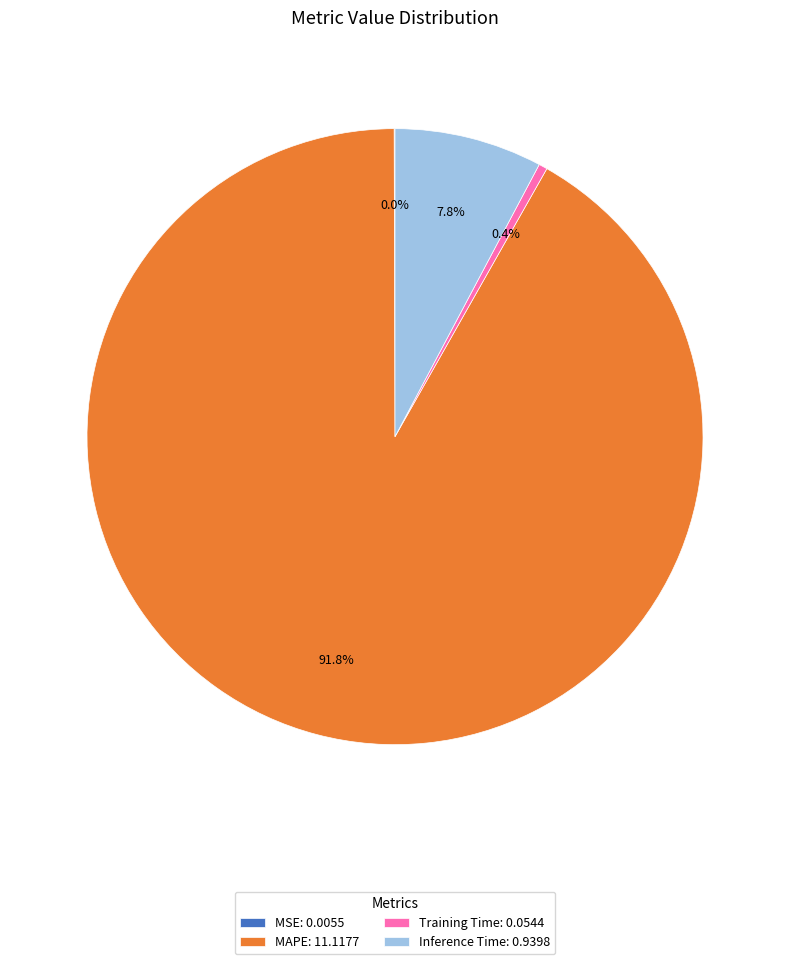

Which slice is the largest?

MAPE: 11.1177